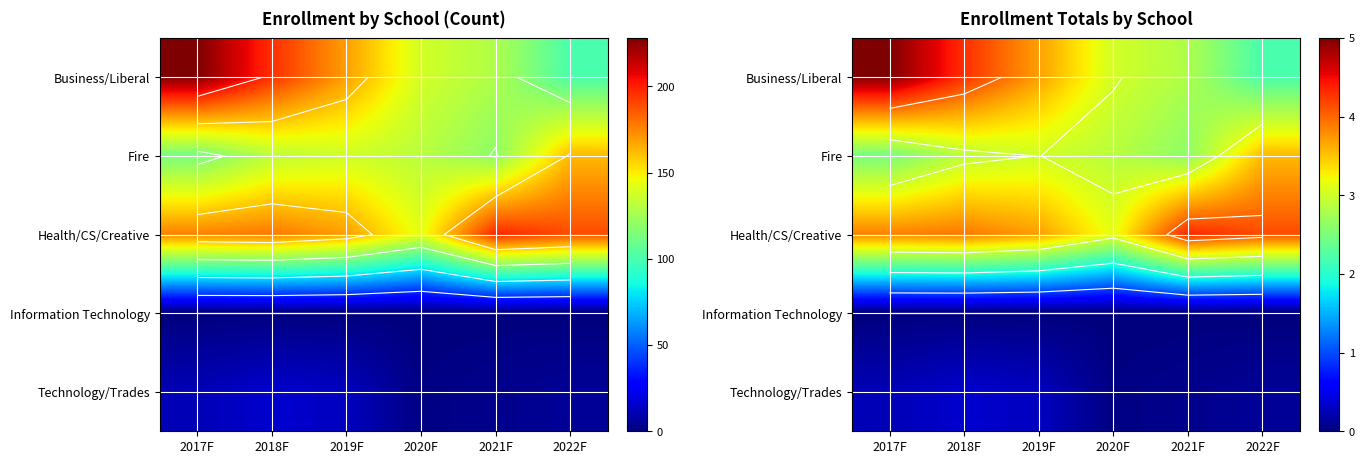

What is the total value across all series at 2017F?

11.6